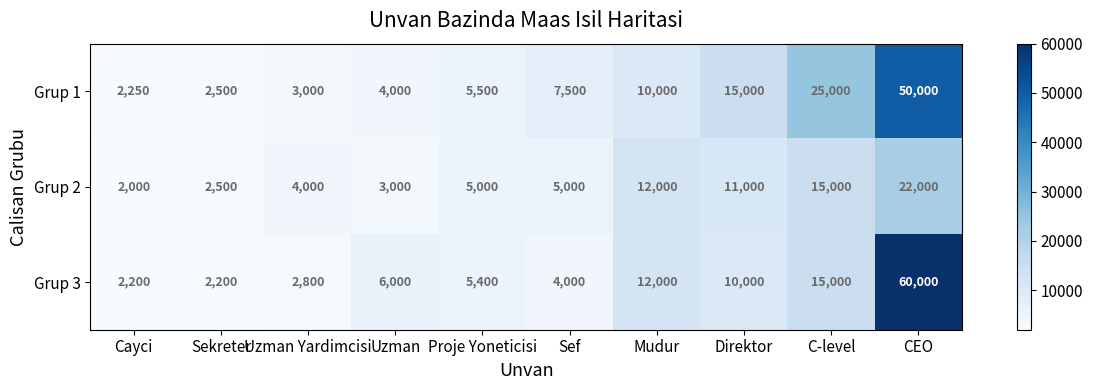

How many data points in Grup 1 are less than 7500?

5